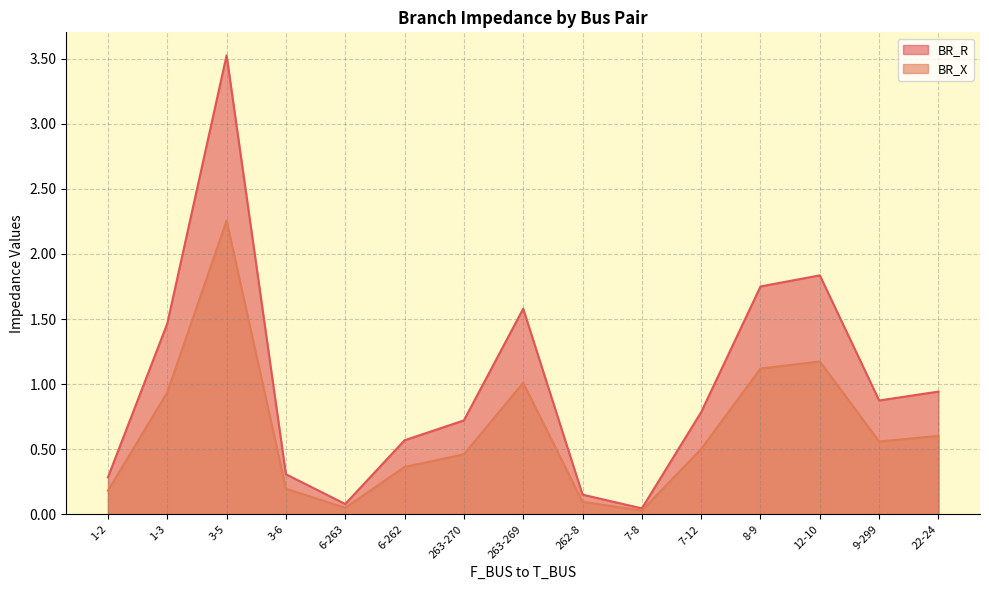

What is the label of the 11th point from the right?

6-263